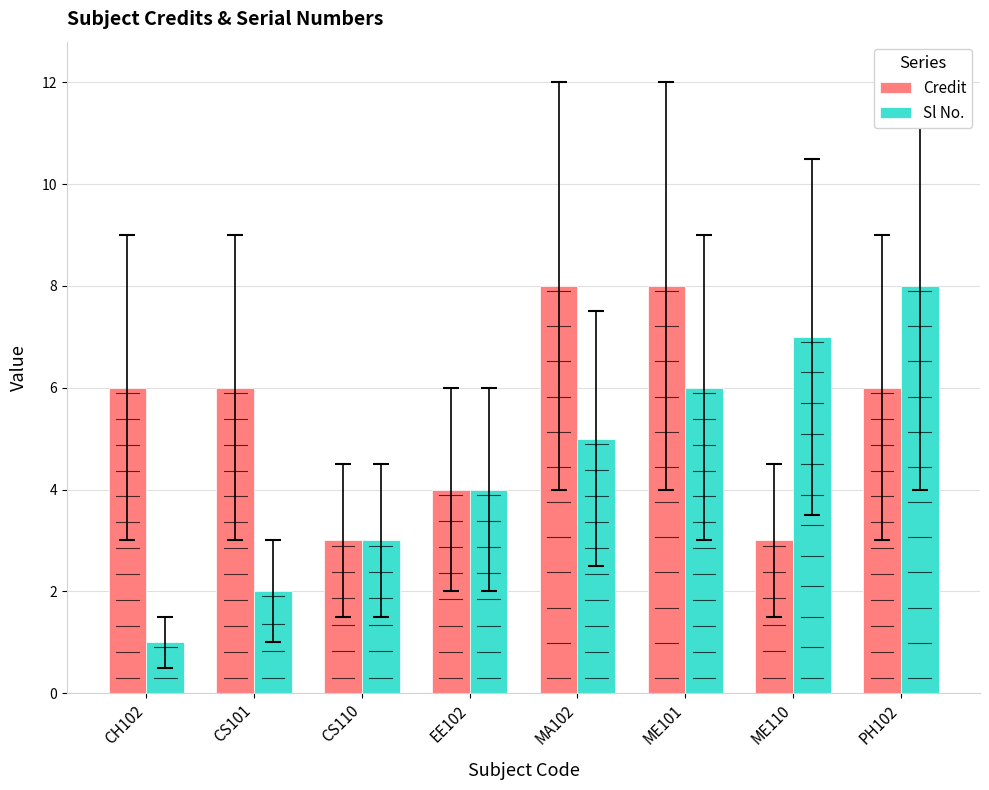

Is the value of Sl No. at PH102 greater than the value of Credit at CH102?

Yes